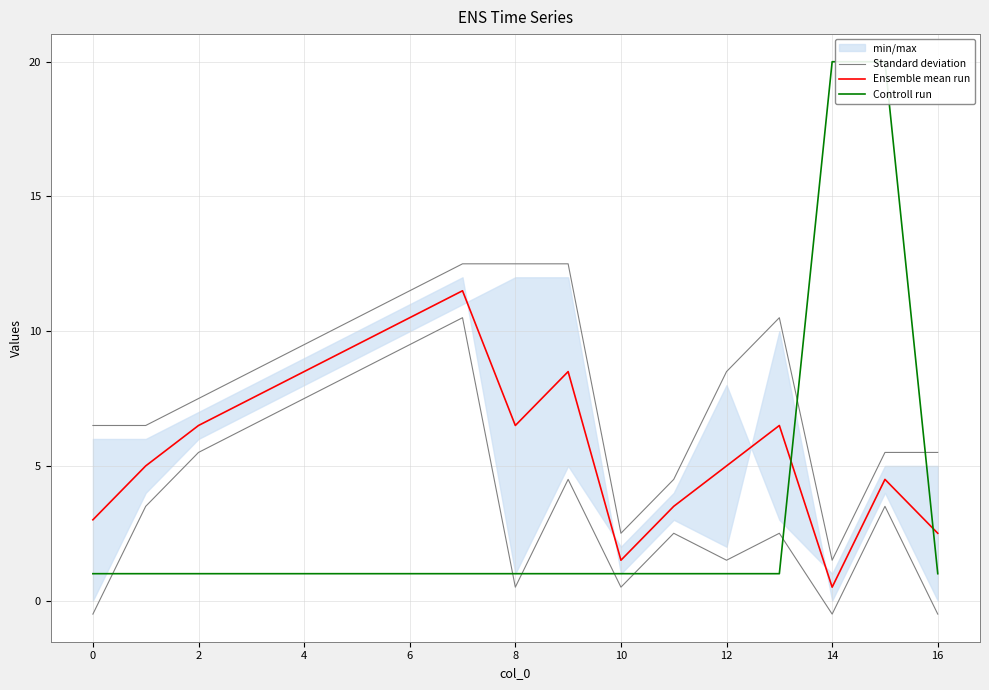

True or false: Ensemble mean run and Standard deviation cross at least once.

False